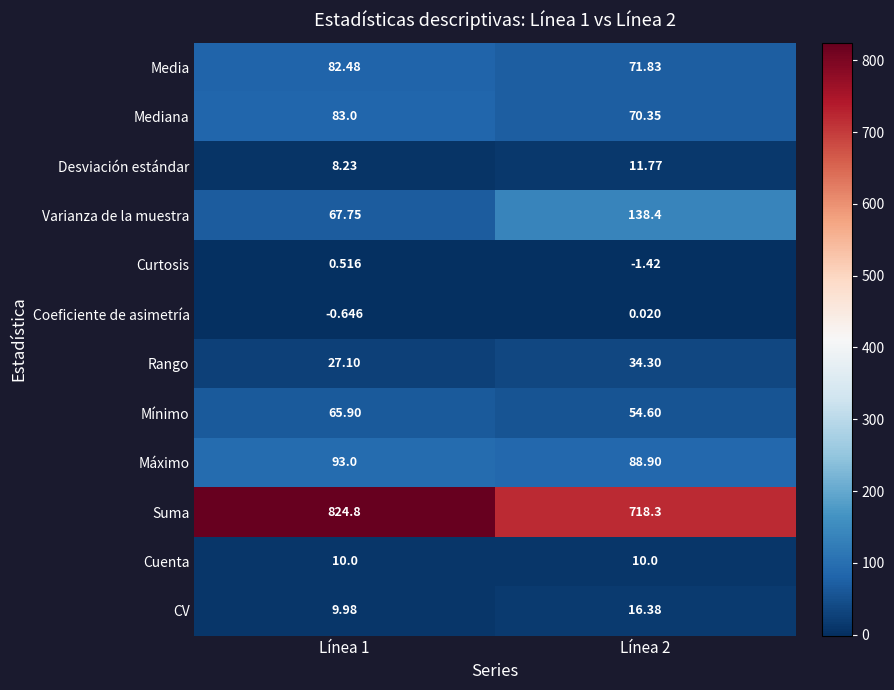

Rank the series by their maximum value, from lowest to highest.

Coeficiente de asimetría, Curtosis, Cuenta, Desviación estándar, CV, Rango, Mínimo, Media, Mediana, Máximo, Varianza de la muestra, Suma